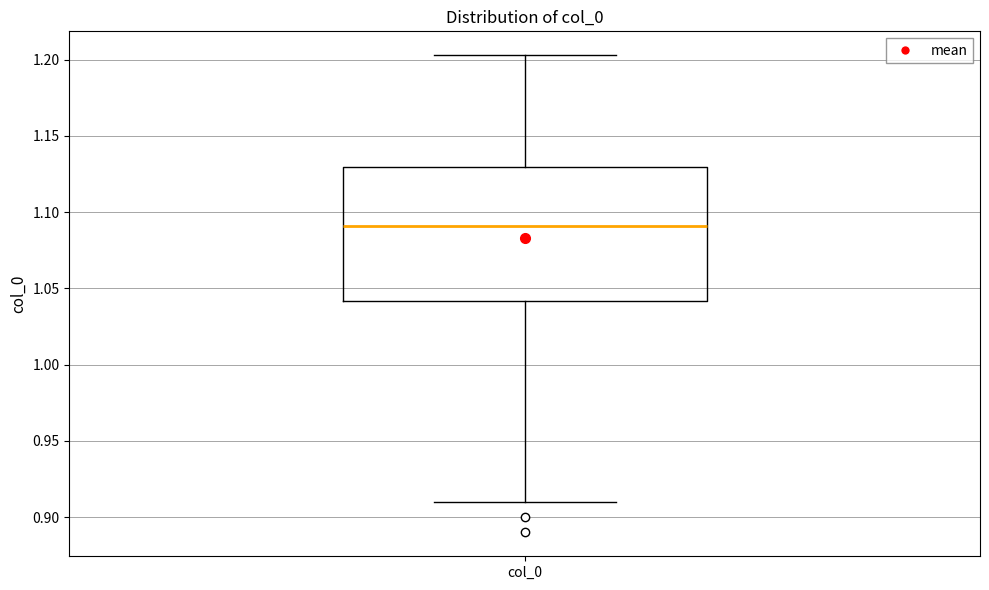

Transcribe this box plot: give where the median line is, the range the box spans, and where the two whiskers end, as read against the y-axis. The values are not printed on the chart, so give them approximately, as read against the axis.

median 1.090, box 1.040 to 1.130, whiskers 0.910 to 1.205